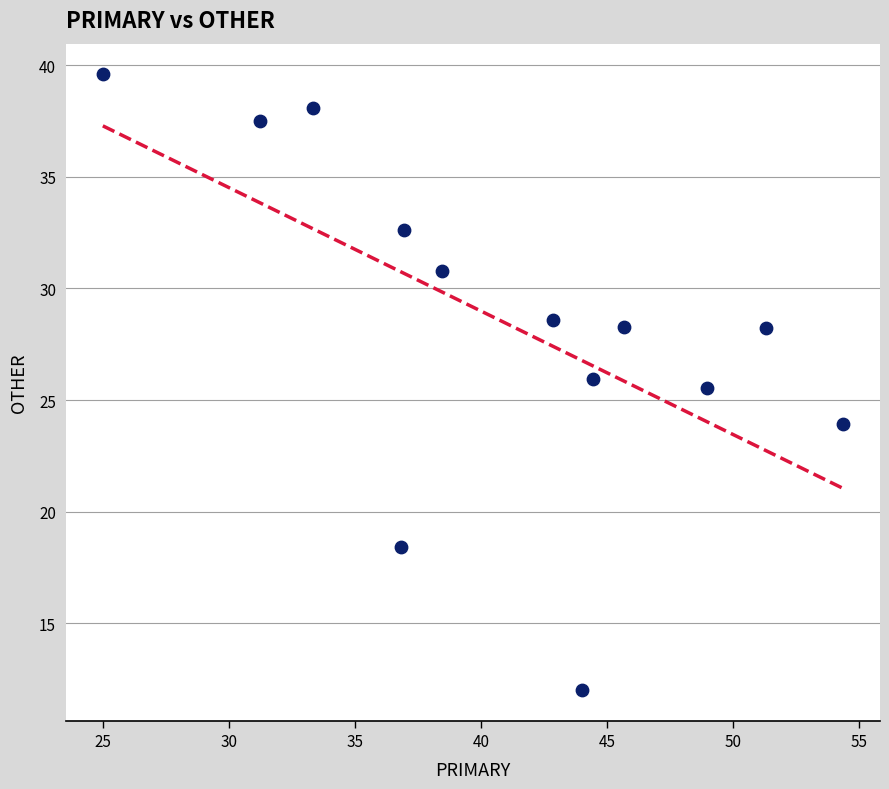

What is the range of Y values (max minus min)?

27.6